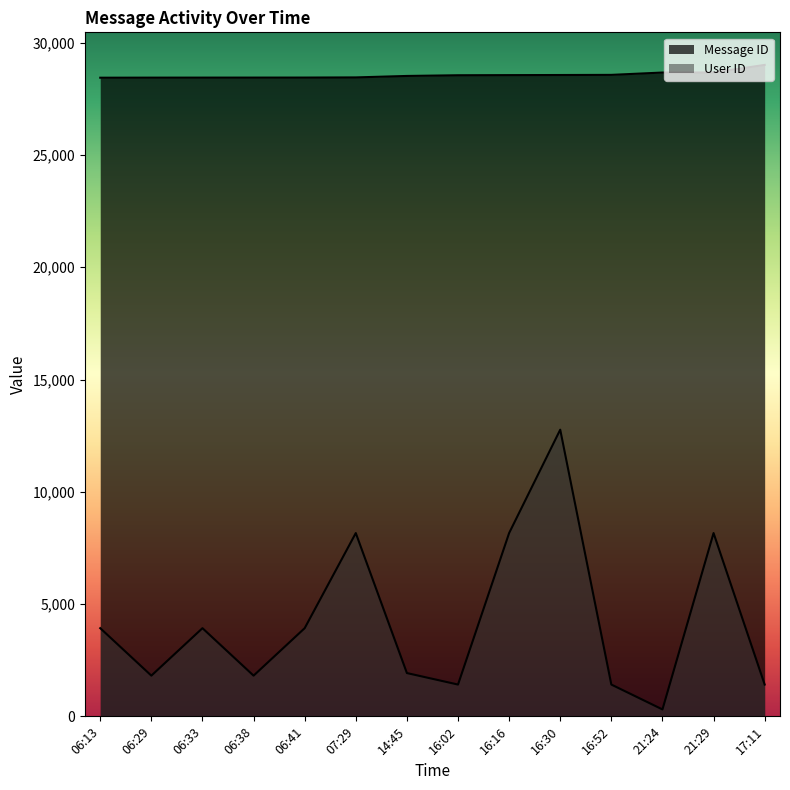

The Message ID series shows 12882 at 16:52. True or false?

False